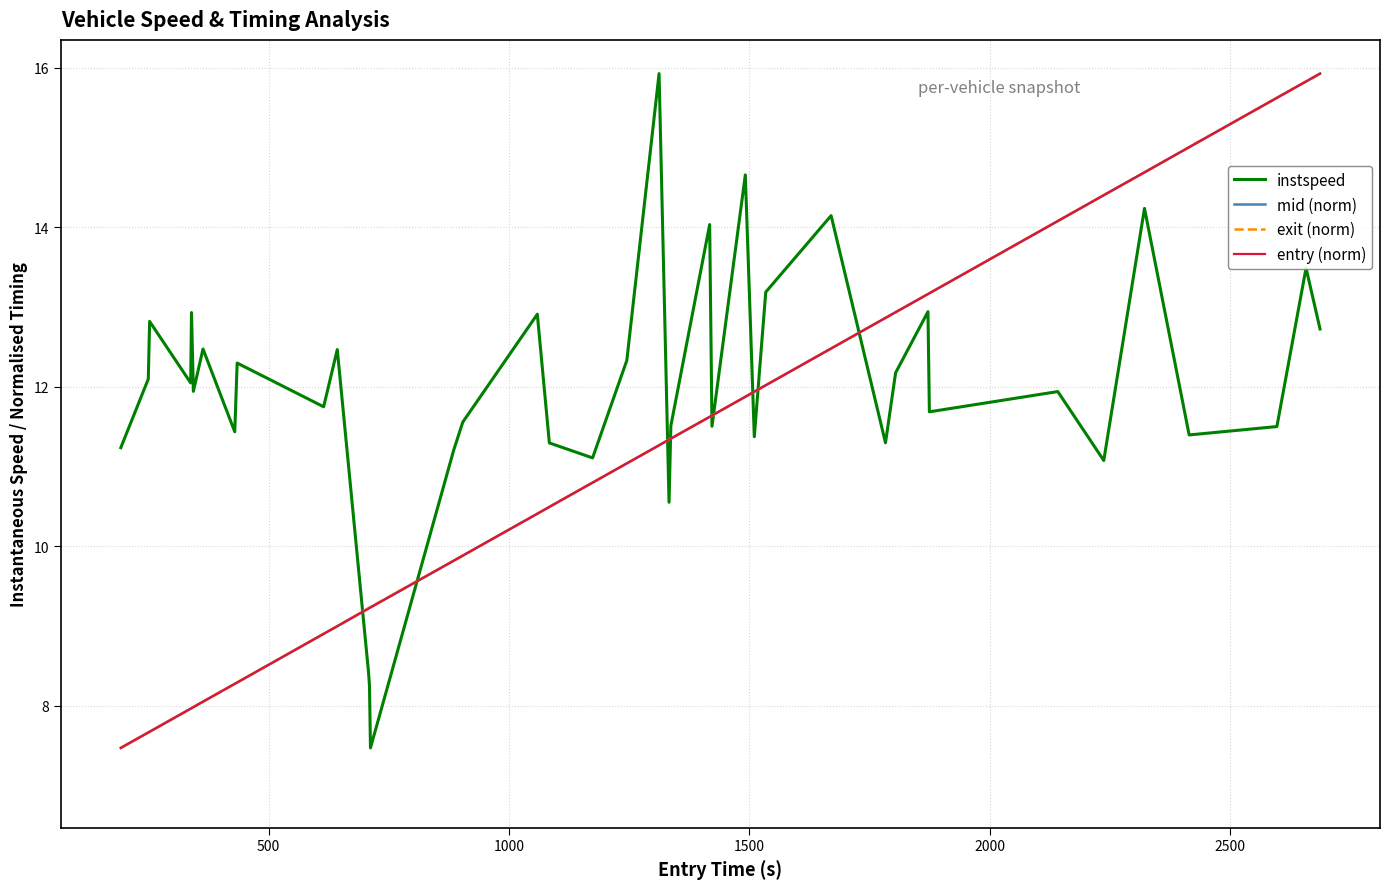

What is the highest value of the exit (norm) series?

15.9